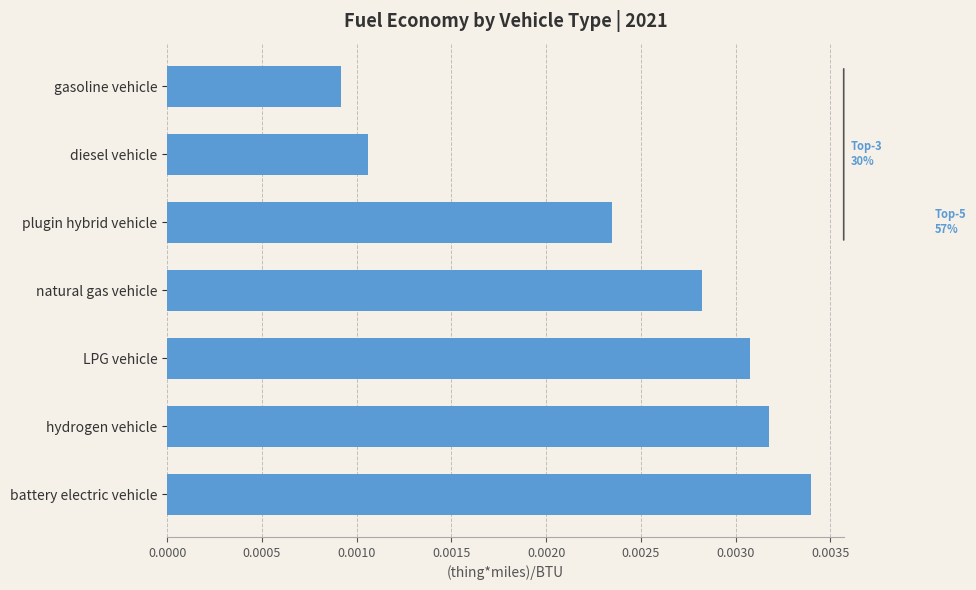

Between gasoline vehicle and natural gas vehicle, which is larger?

natural gas vehicle